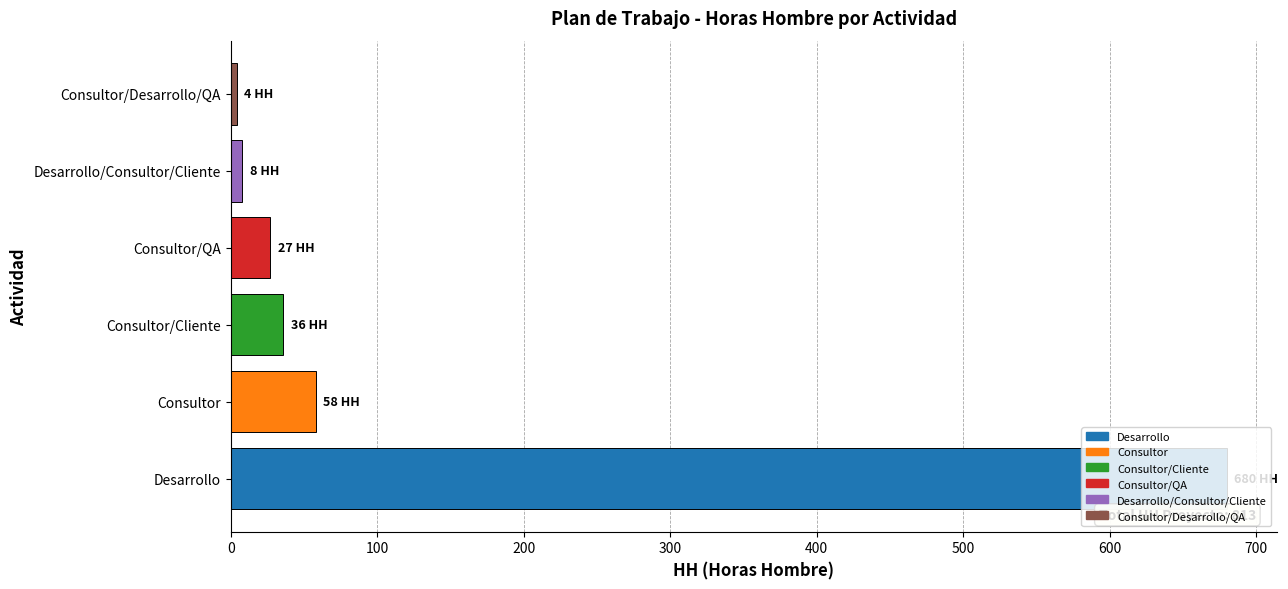

Where is the data nearest to the value 342?

Consultor